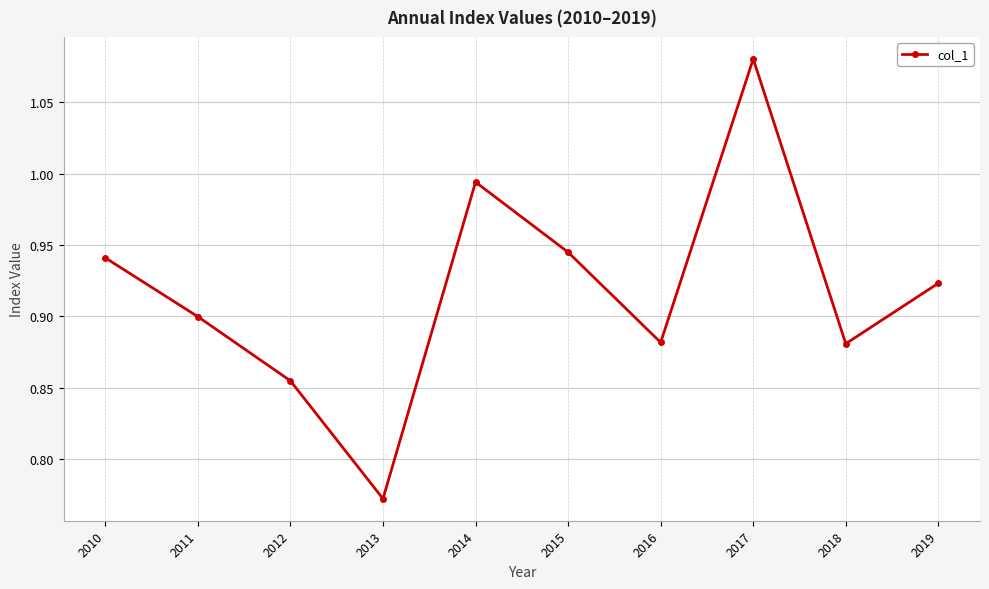

True or false: the data has more than 1 interior local peaks.

True